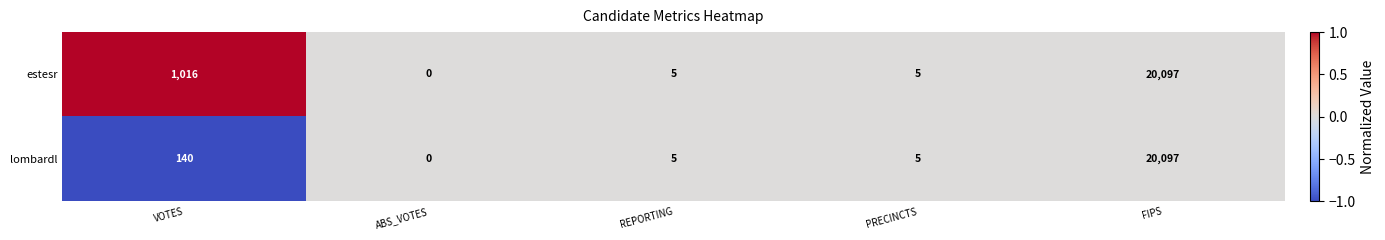

Rank the series by their average value, from lowest to highest.

lombardl, estesr